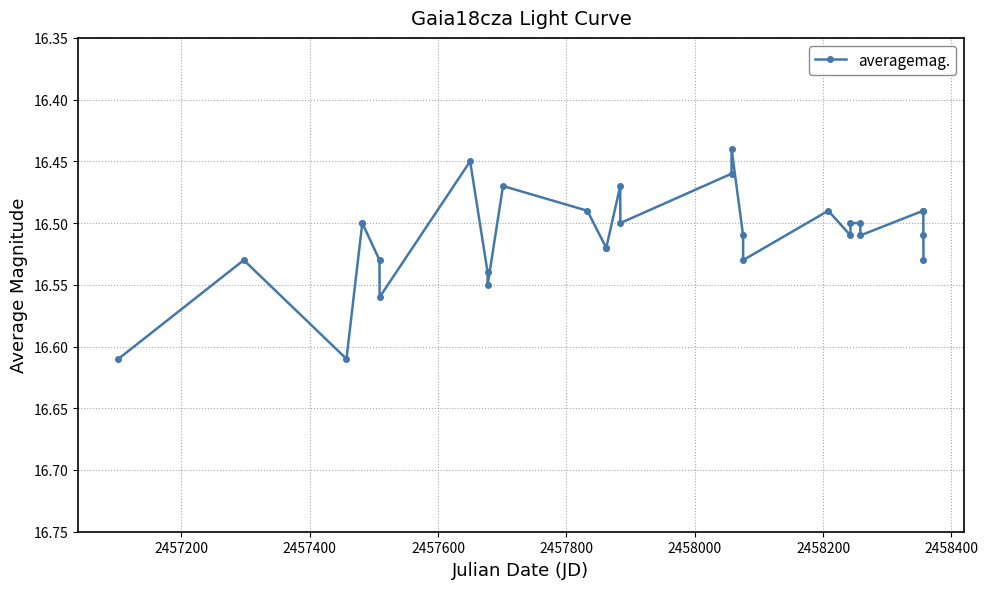

How many values are between 16 and 17?

29